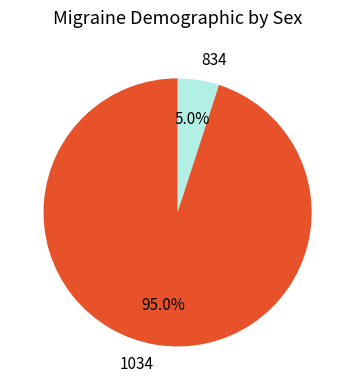

How many slices are in this pie chart?

2